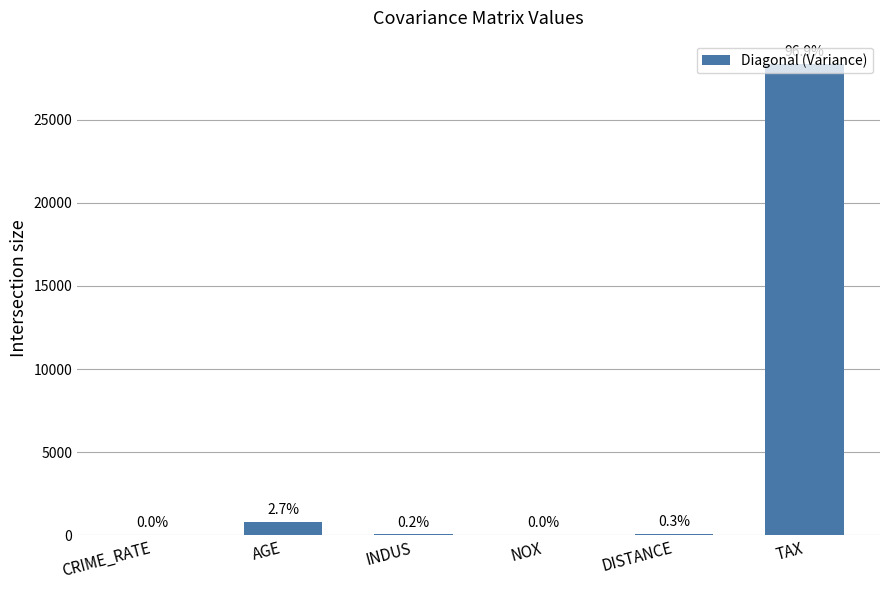

Reading left to right, list all the values displayed in this chart.

8.5	790.8	47.0	0.0	75.7	28348.6